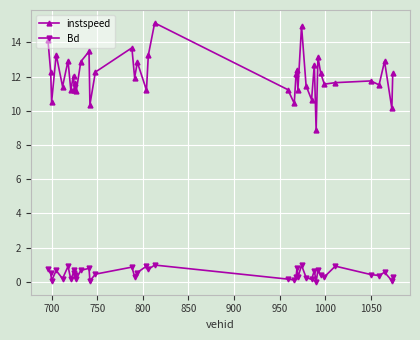

What is the average value of the Bd series?

0.5